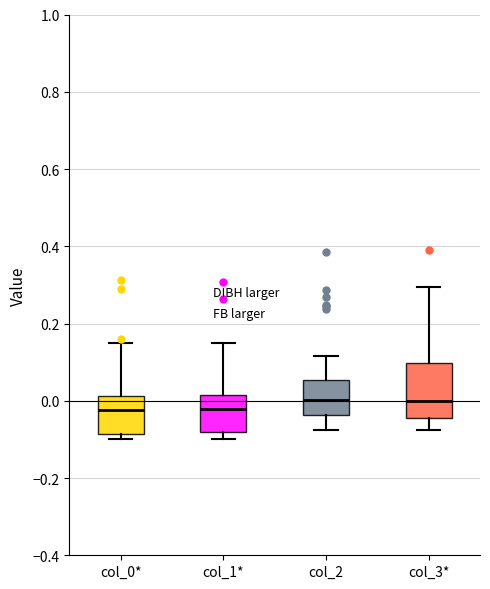

Reading left to right, transcribe this box plot: for each box, give where its median line is, the range the box spans, and where its two whiskers end, as read against the y-axis. The values are not printed on the chart, so give them approximately, as read against the axis.

col_0*: median -0.02, box -0.08 to 0.02, whiskers -0.10 to 0.16
col_1*: median -0.02, box -0.08 to 0.02, whiskers -0.10 to 0.14
col_2: median 0.00, box -0.04 to 0.06, whiskers -0.08 to 0.12
col_3*: median 0.00, box -0.04 to 0.10, whiskers -0.08 to 0.30